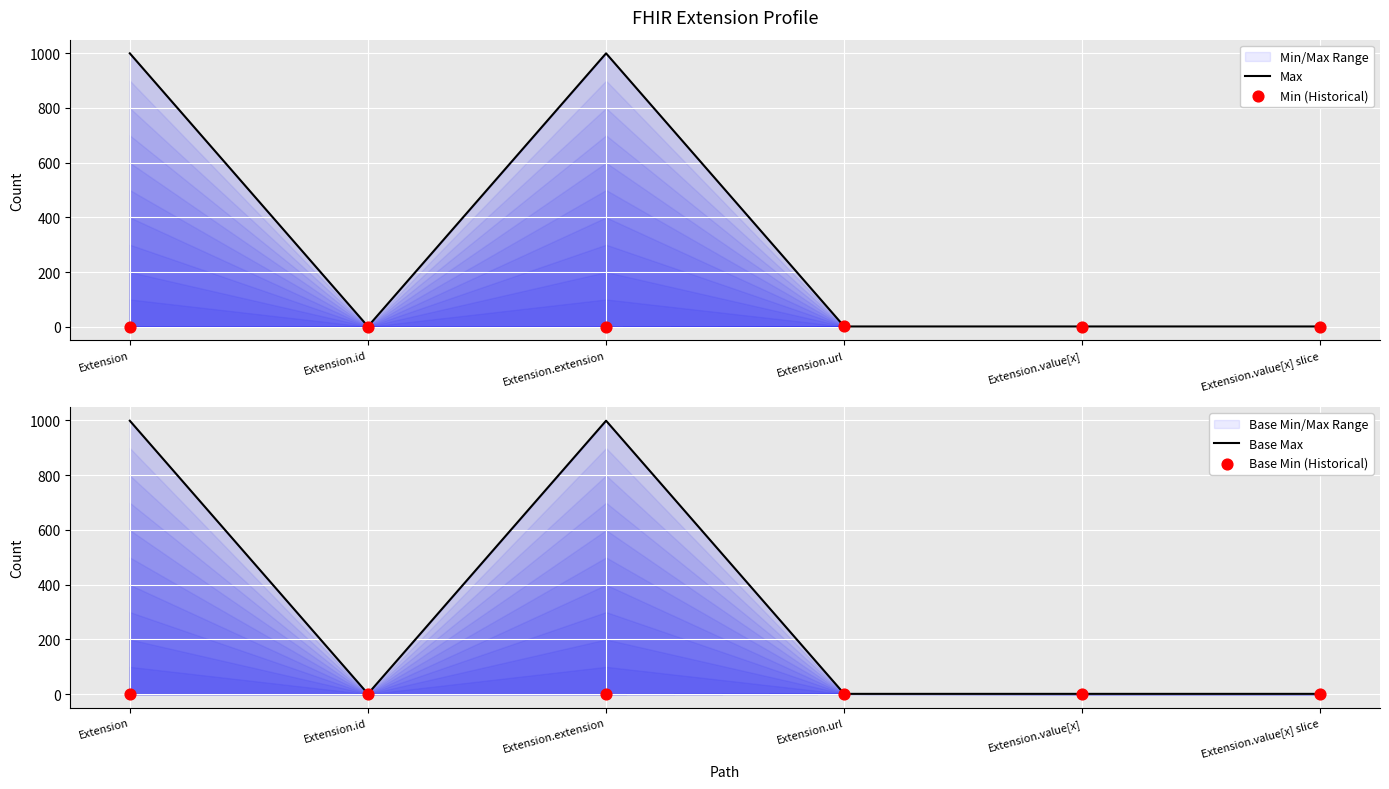

Is the value of Base Min (Historical) at Extension greater than the value of Max at Extension.id?

No